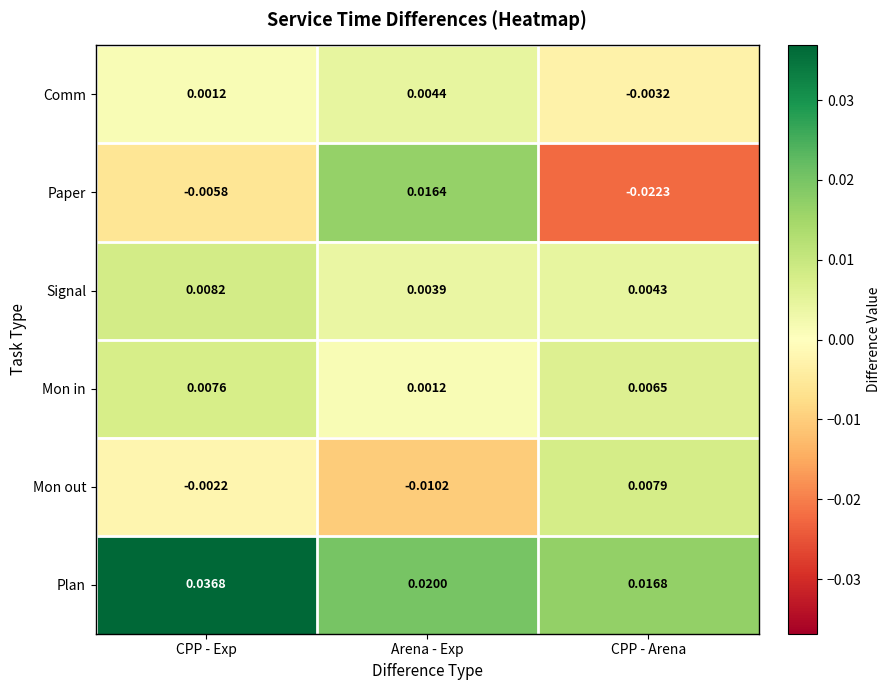

At which label is Mon out closest to 0?

CPP - Exp